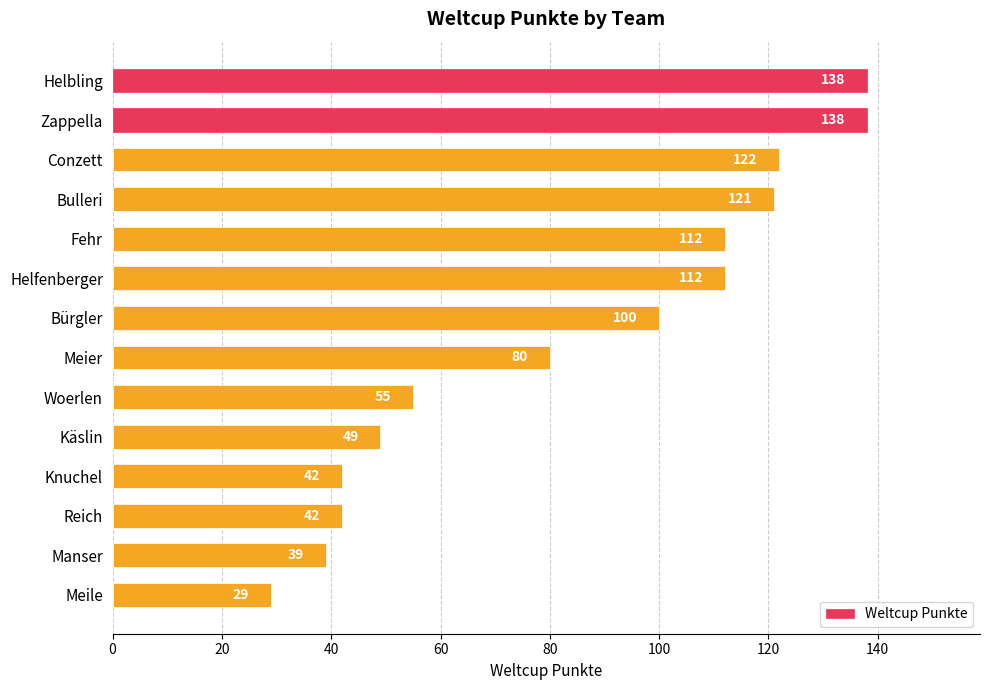

Where is the data nearest to the value 83?

Meier